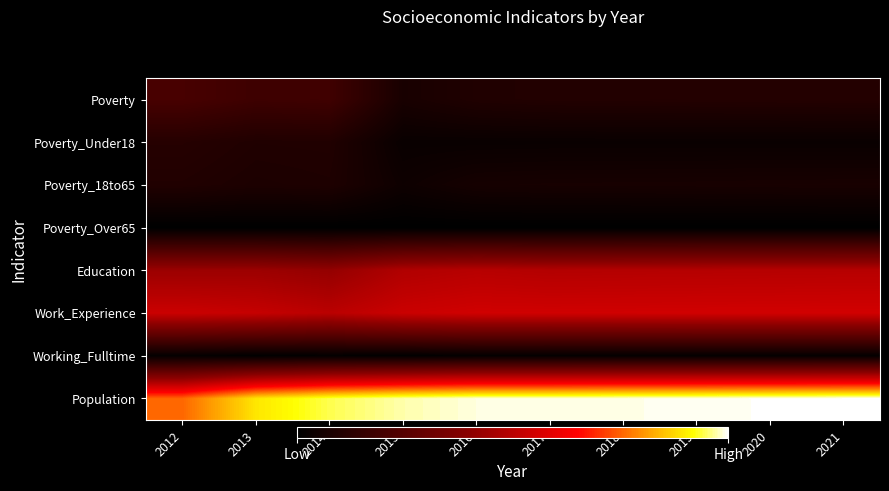

Reading left to right, list all the values displayed in this chart.

Poverty: 2012=271	2013=234	2014=241	2015=95	2016=124	2017=131	2018=132	2019=134	2020=135	2021=137
Poverty_Under18: 2012=144	2013=123	2014=125	2015=38	2016=38	2017=39	2018=39	2019=39	2020=39	2021=39
Poverty_18to65: 2012=126	2013=110	2014=116	2015=57	2016=85	2017=89	2018=90	2019=91	2020=93	2021=94
Poverty_Over65: 2012=1	2013=1	2014=1	2015=1	2016=1	2017=1	2018=1	2019=1	2020=1	2021=1
Education: 2012=567	2013=569	2014=547	2015=625	2016=643	2017=633	2018=636	2019=638	2020=640	2021=642
Work_Experience: 2012=698	2013=684	2014=653	2015=697	2016=713	2017=712	2018=713	2019=715	2020=716	2021=718
Working_Fulltime: 2012=22	2013=8	2014=15	2015=8	2016=18	2017=18	2018=19	2019=20	2020=20	2021=21
Population: 2012=980	2013=1158	2014=1224	2015=1262	2016=1283	2017=1283	2018=1287	2019=1290	2020=1294	2021=1298